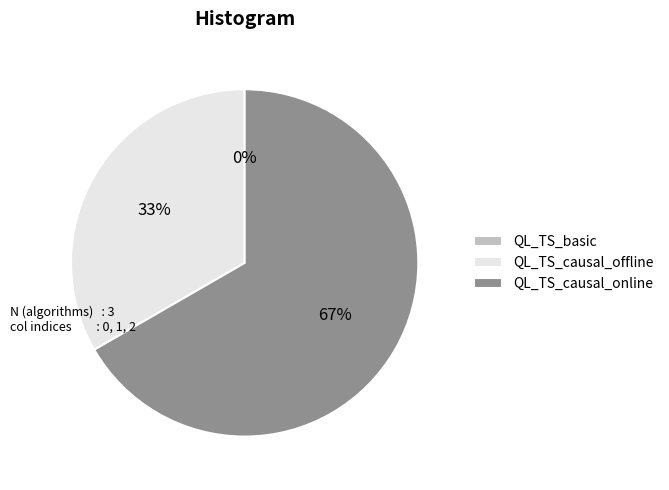

What is the change in value from QL_TS_basic to QL_TS_causal_online?

+2